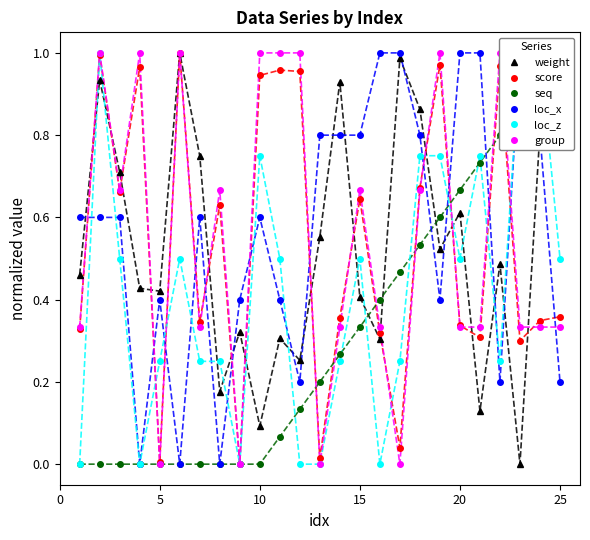

True or false: weight has more than 1 interior local peaks.

True